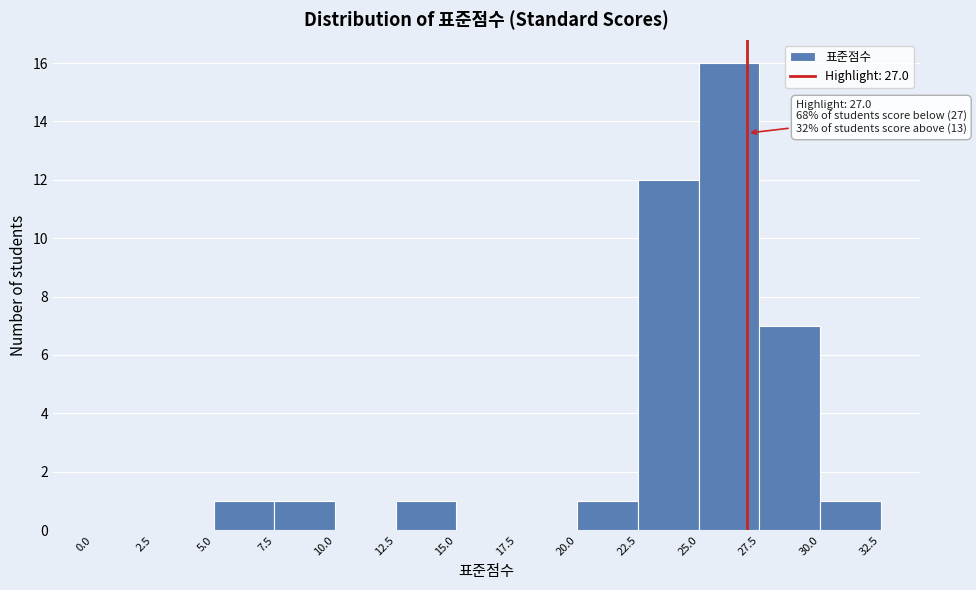

Over which range of the x-axis is the bar tallest?

25.0 to 27.5